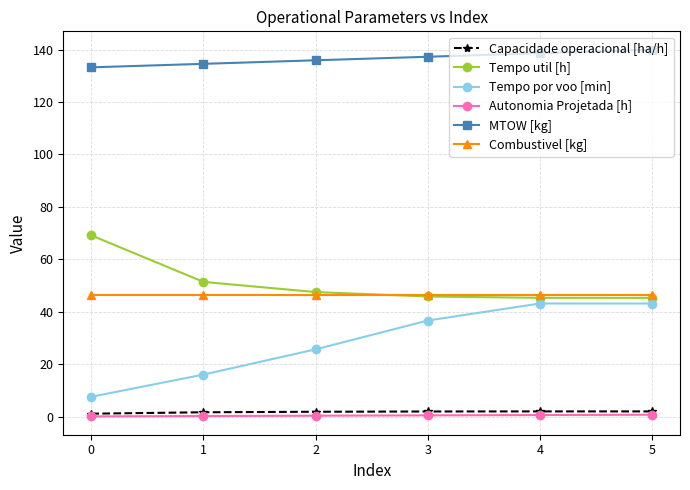

Where is the first local maximum for Tempo por voo [min]?

4